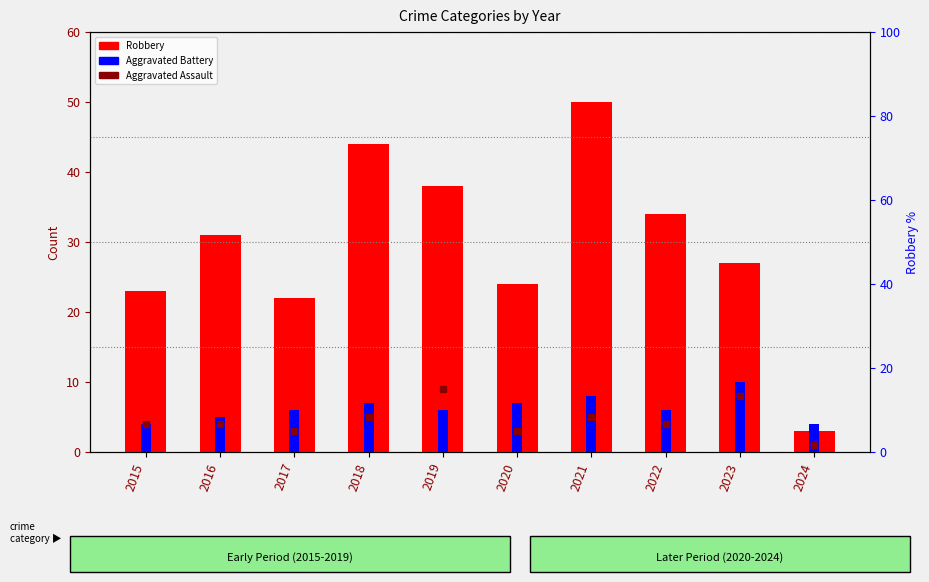

The chart shows a value of 39 at 2015. True or false?

False